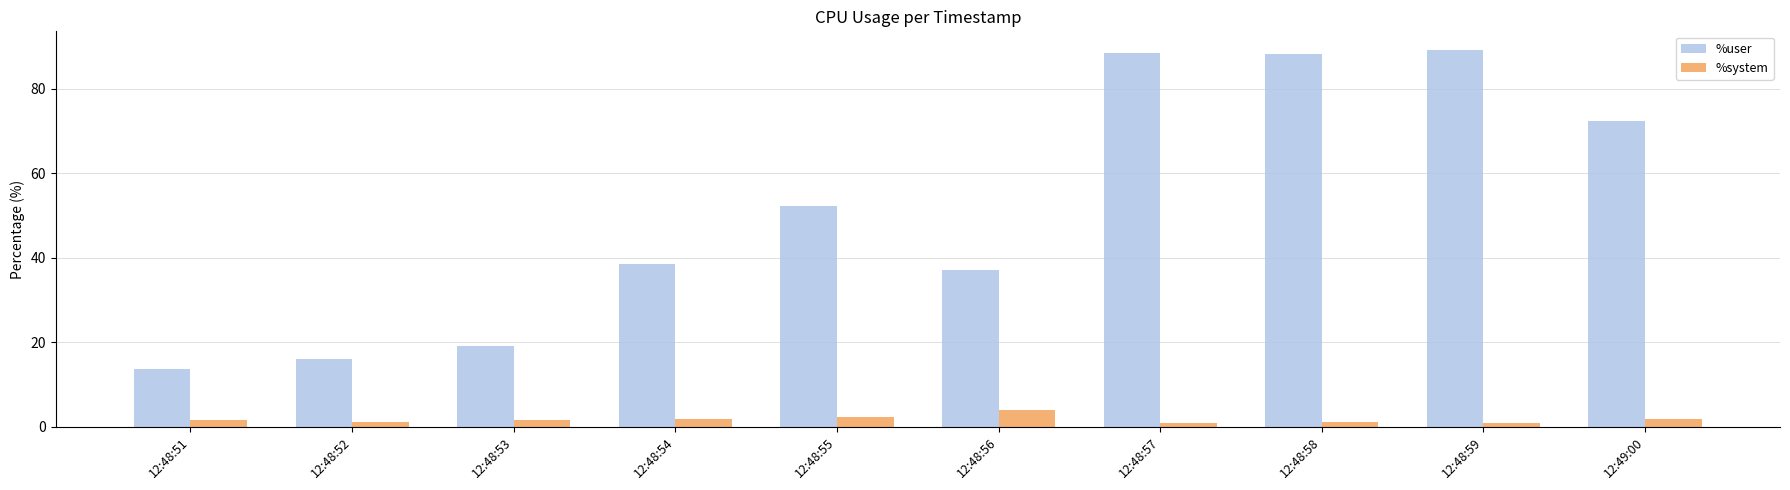

Which series has the largest range (max minus min)?

%user